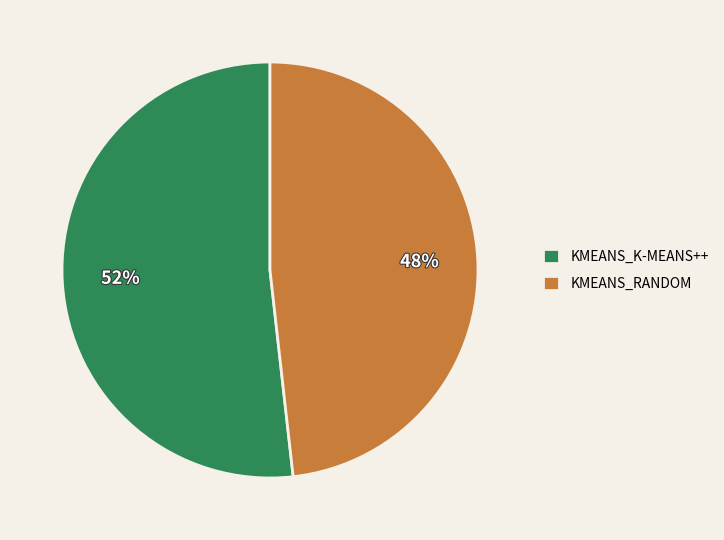

Which category has the biggest portion of the pie?

KMEANS_K-MEANS++